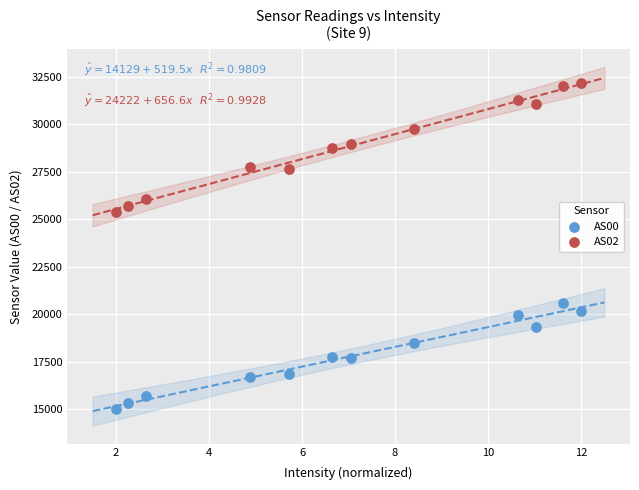

Across all series, what Y value is closest to 23603?

25366